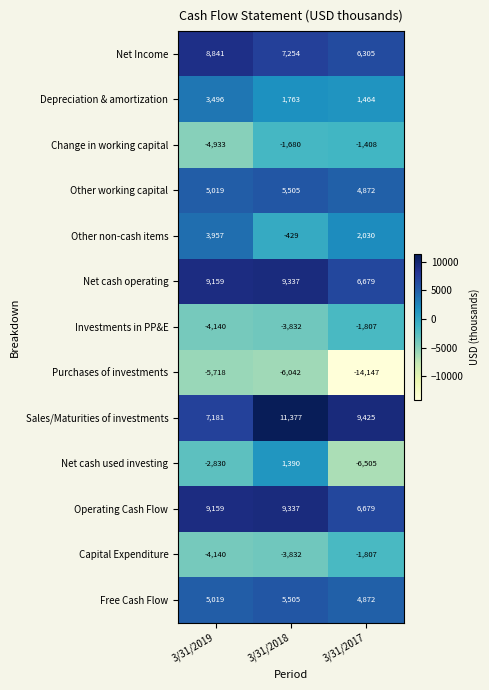

What is the sum of all Net cash operating values?

25175